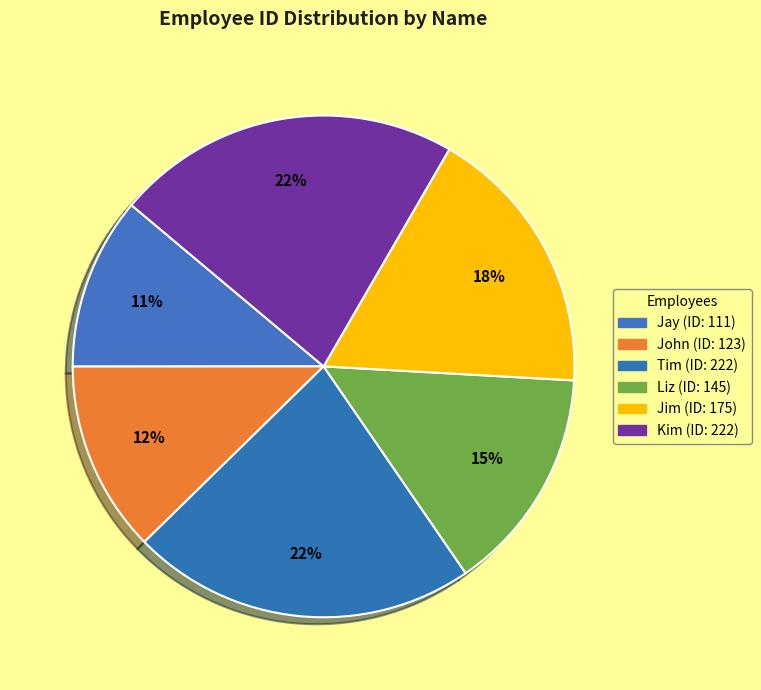

How many slices are in this pie chart?

6